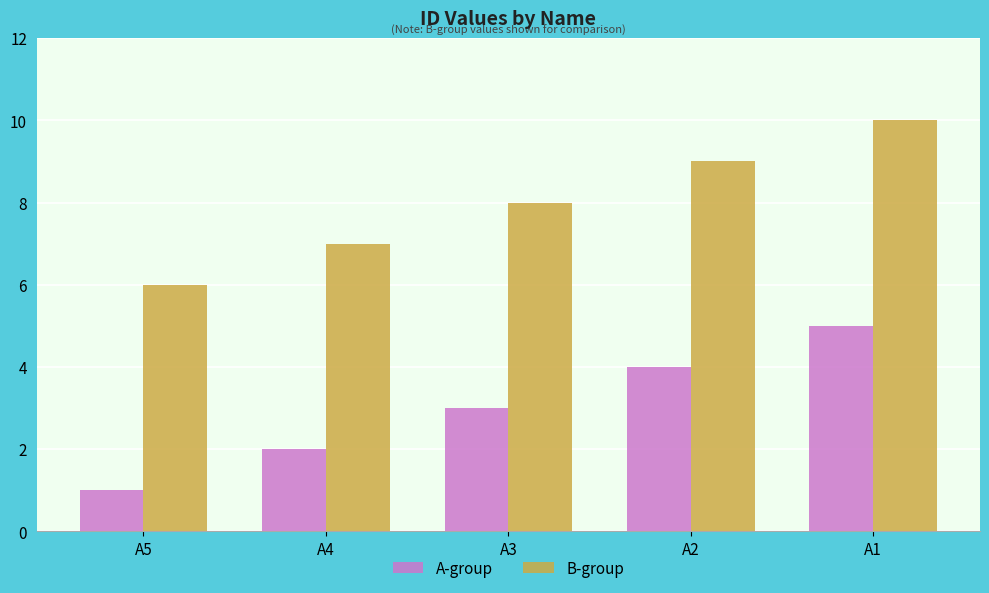

At which category is the sum across all series the highest?

A1